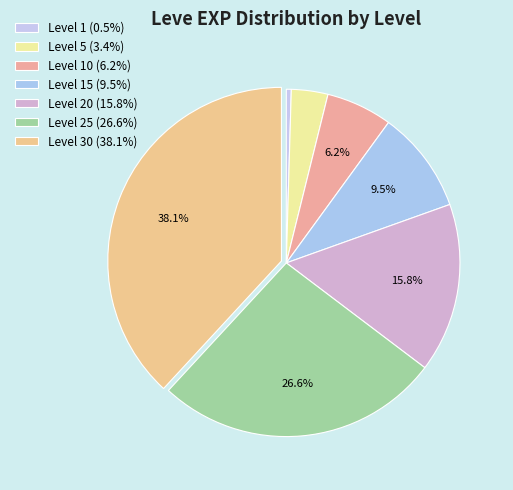

How many segments does this pie chart have?

7